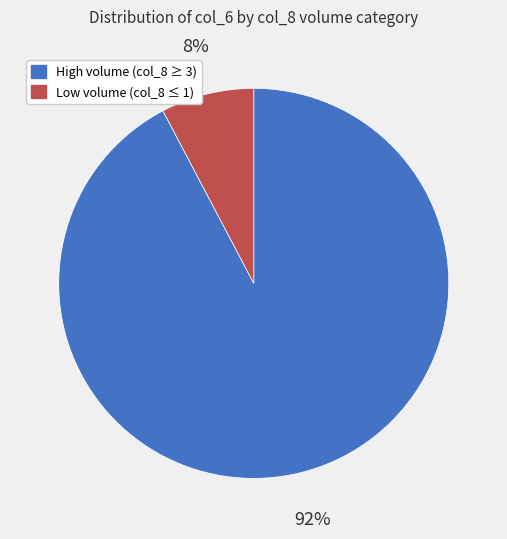

How many slices are in this pie chart?

2